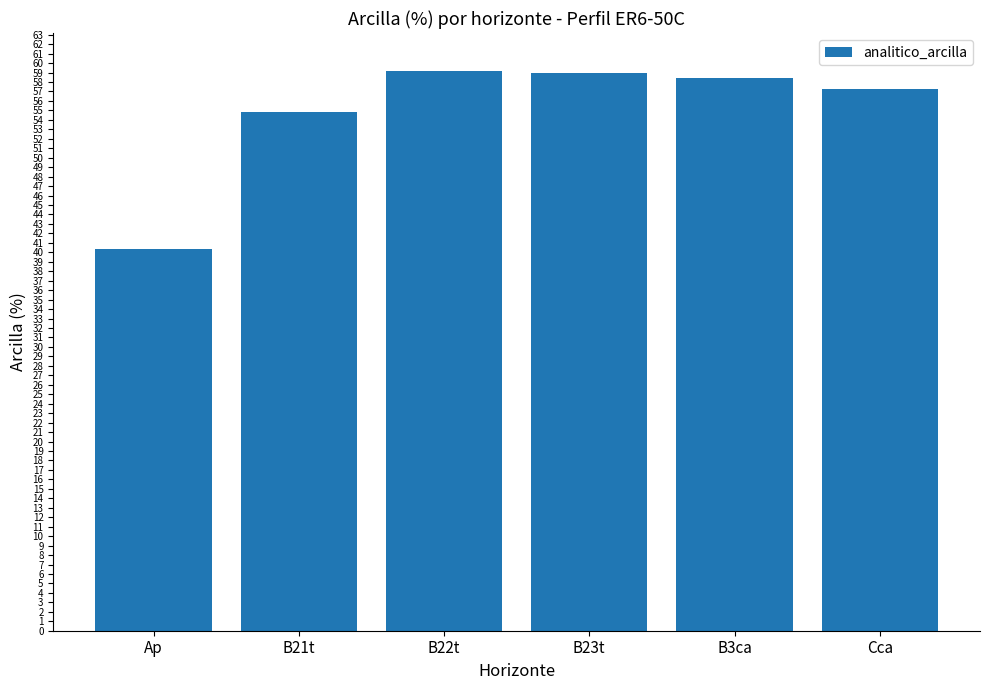

Does the chart contain any negative values?

No